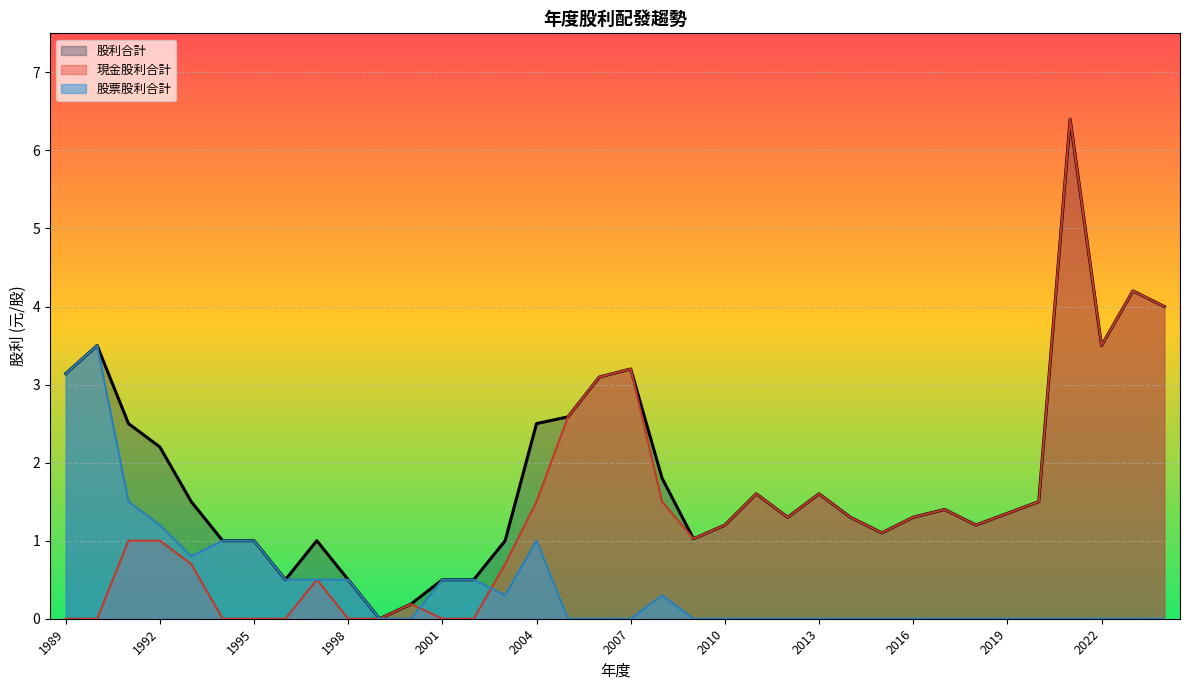

In 股利合計, how many points are lower than both neighbors (excluding endpoints)?

7